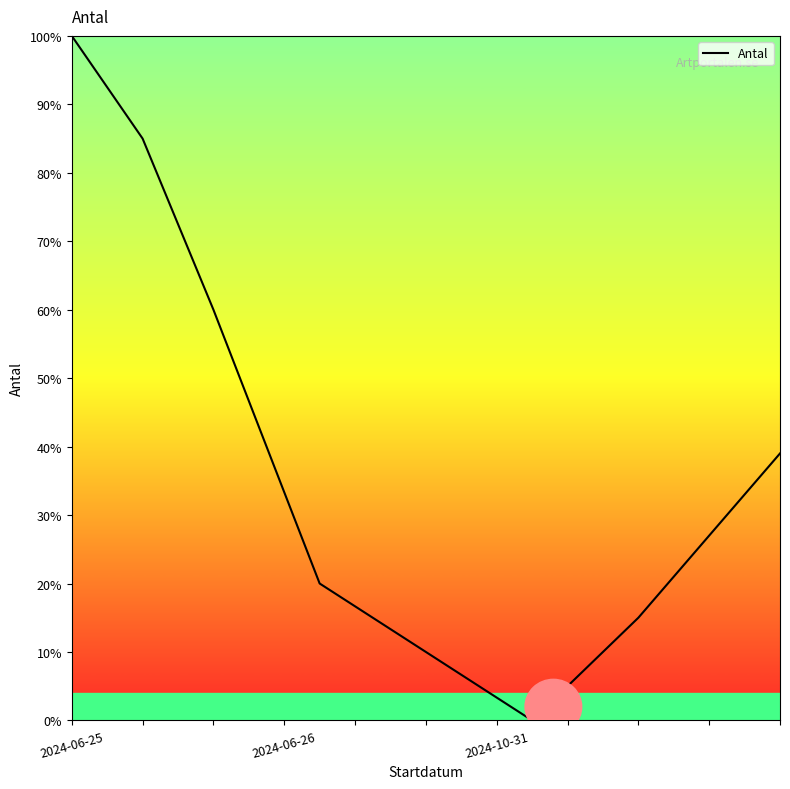

What is the difference between the maximum and second lowest values?

85